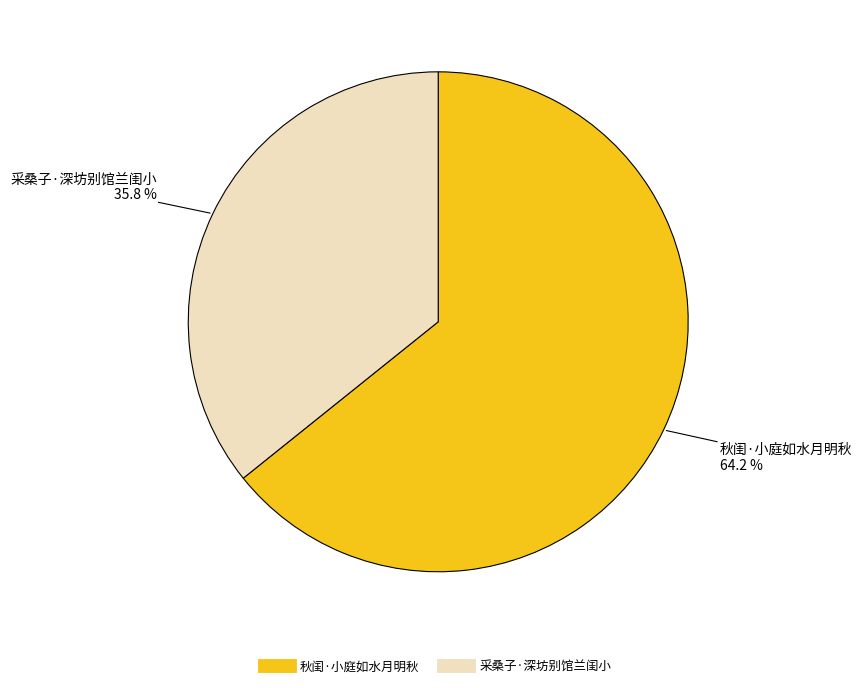

Rank the categories by value from highest to lowest.

秋闺·小庭如水月明秋, 采桑子·深坊别馆兰闺小